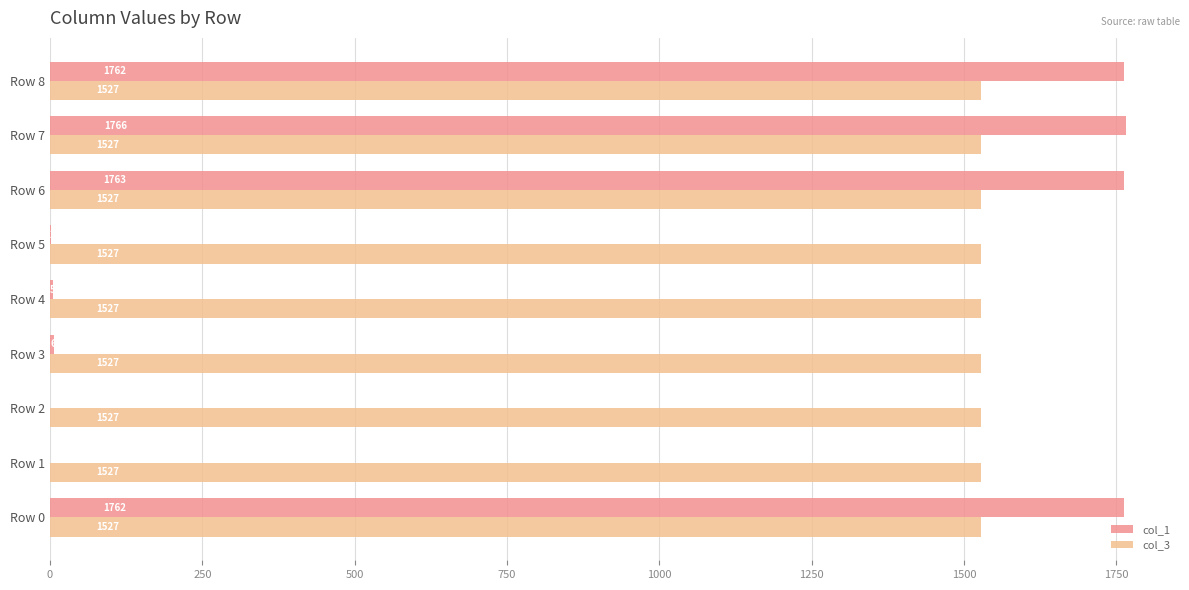

What is the highest value of the col_1 series?

1766